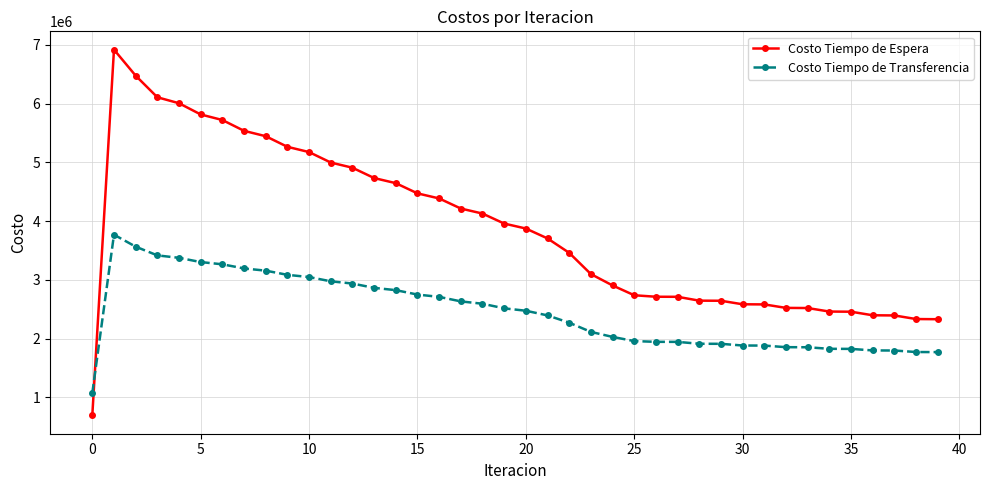

Which series has the largest total across all categories?

Costo Tiempo de Espera